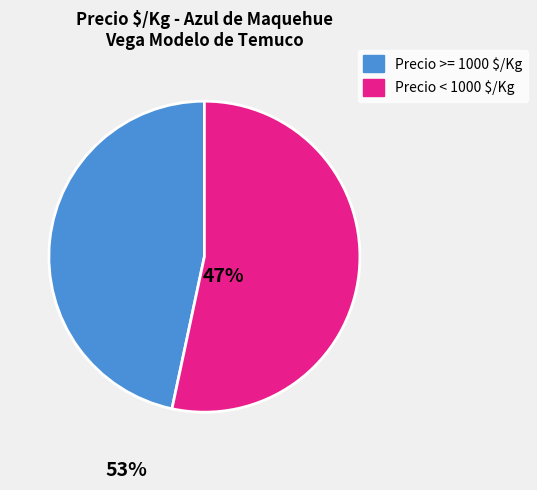

How many slices are in this pie chart?

2